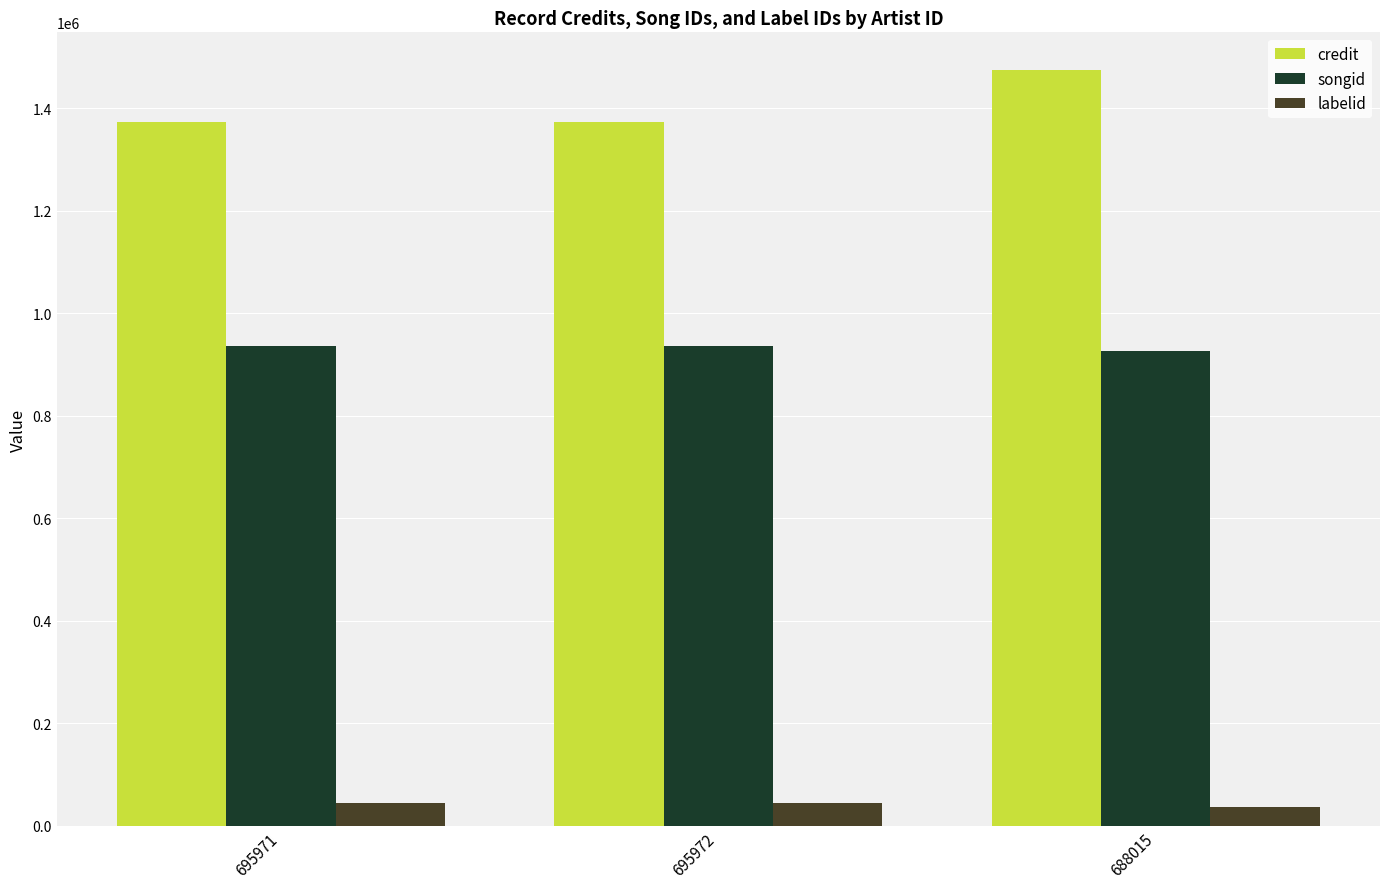

What are all the series names shown in the legend?

credit, songid, labelid